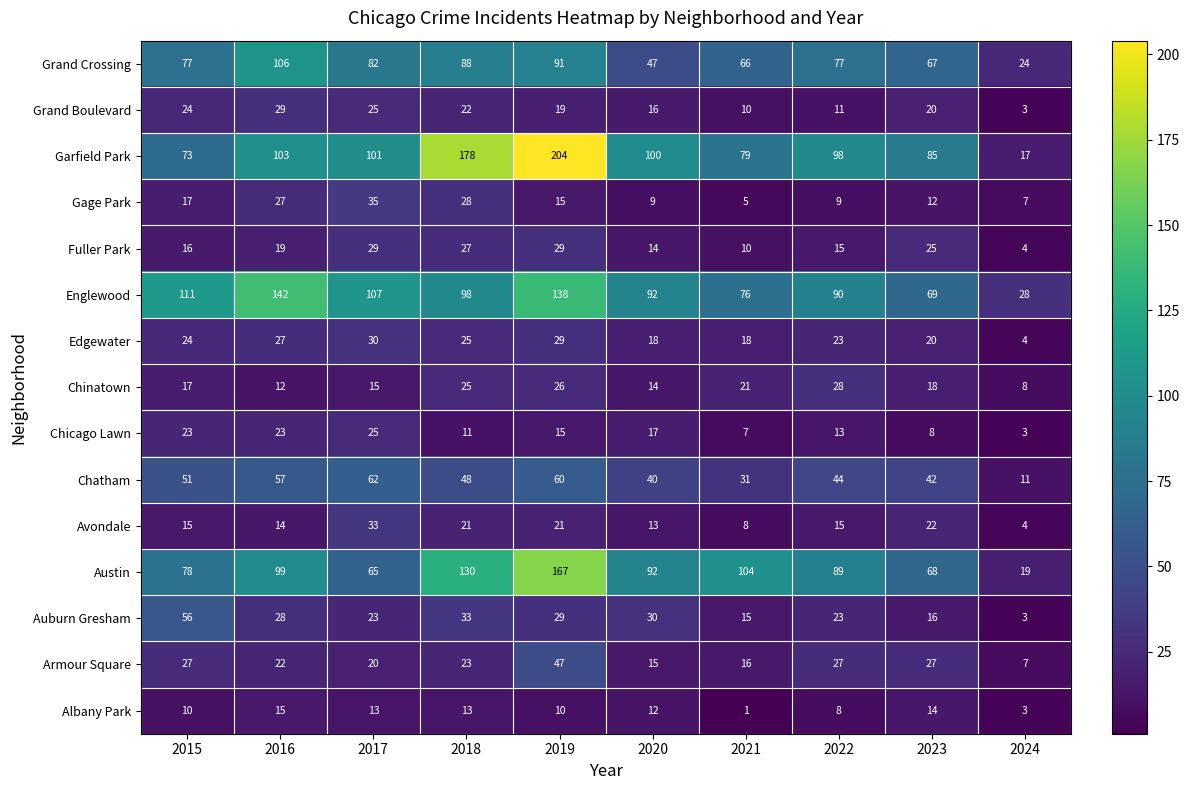

True or false: Englewood has a value of 26 at 2021.

False